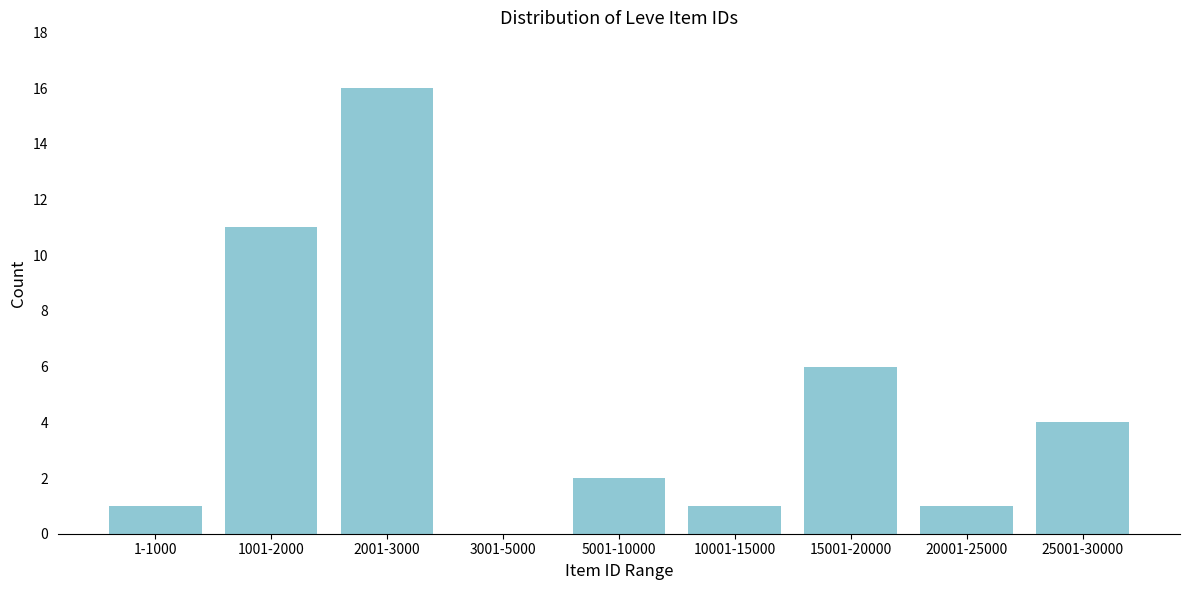

Reading right to left, extract all data points from this chart.

25001-30000=4	20001-25000=1	15001-20000=6	10001-15000=1	5001-10000=2	3001-5000=0	2001-3000=16	1001-2000=11	1-1000=1